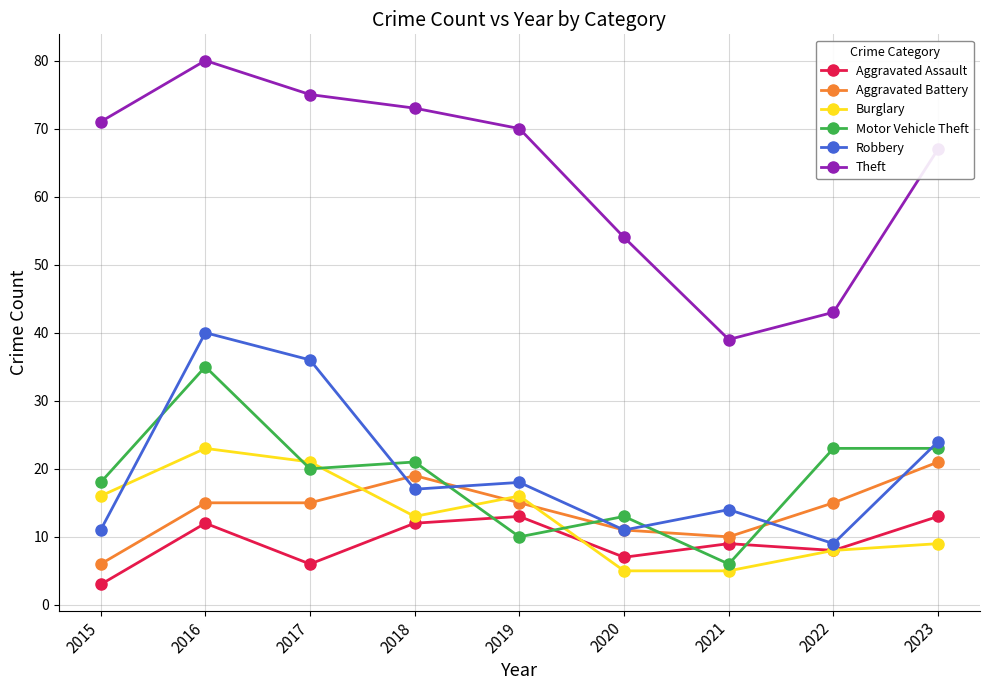

Reading left to right, list all the values displayed in this chart.

Aggravated Assault: 2015=3	2016=12	2017=6	2018=12	2019=13	2020=7	2021=9	2022=8	2023=13
Aggravated Battery: 2015=6	2016=15	2017=15	2018=19	2019=15	2020=11	2021=10	2022=15	2023=21
Burglary: 2015=16	2016=23	2017=21	2018=13	2019=16	2020=5	2021=5	2022=8	2023=9
Motor Vehicle Theft: 2015=18	2016=35	2017=20	2018=21	2019=10	2020=13	2021=6	2022=23	2023=23
Robbery: 2015=11	2016=40	2017=36	2018=17	2019=18	2020=11	2021=14	2022=9	2023=24
Theft: 2015=71	2016=80	2017=75	2018=73	2019=70	2020=54	2021=39	2022=43	2023=67